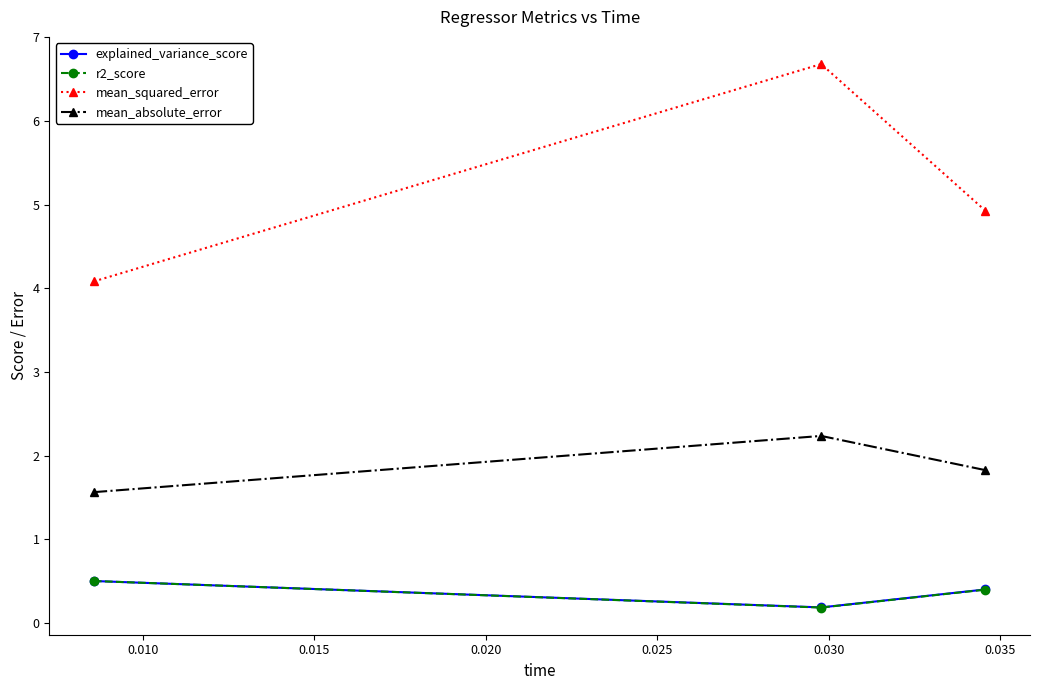

Which series has the largest range (max minus min)?

mean_squared_error